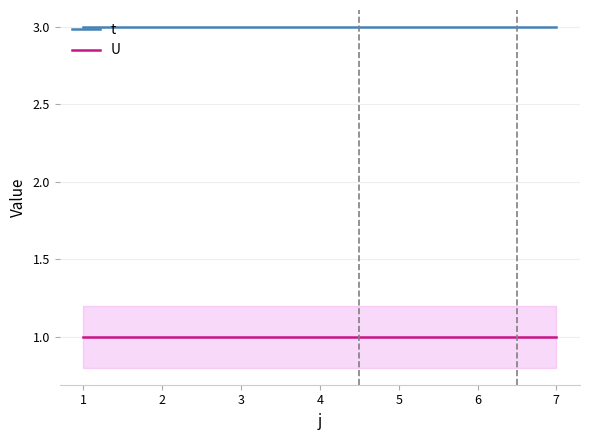

Is this an area chart (filled region under the line)?

No